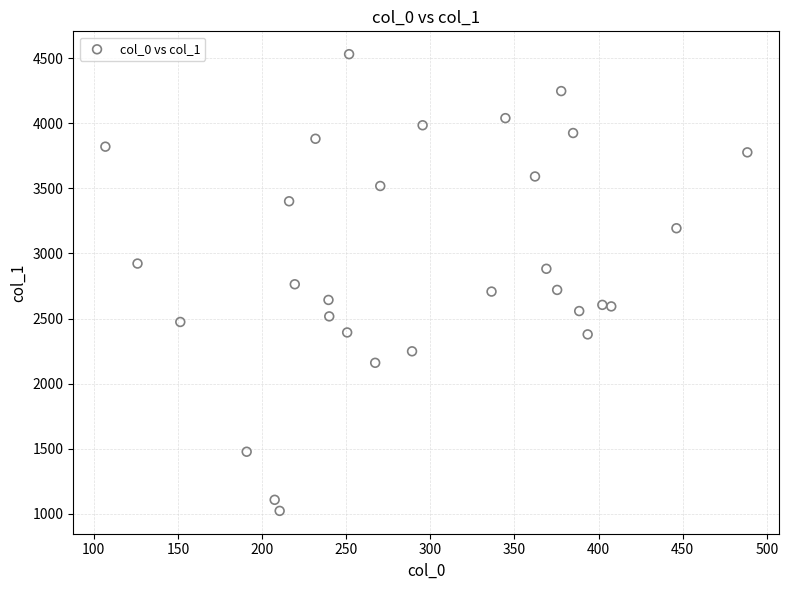

What is the range of X values (max minus min)?

381.5